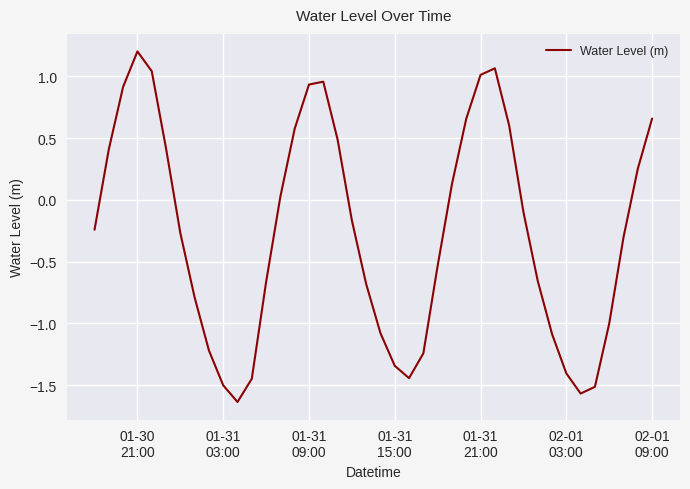

How many categories are shown in the chart?

40